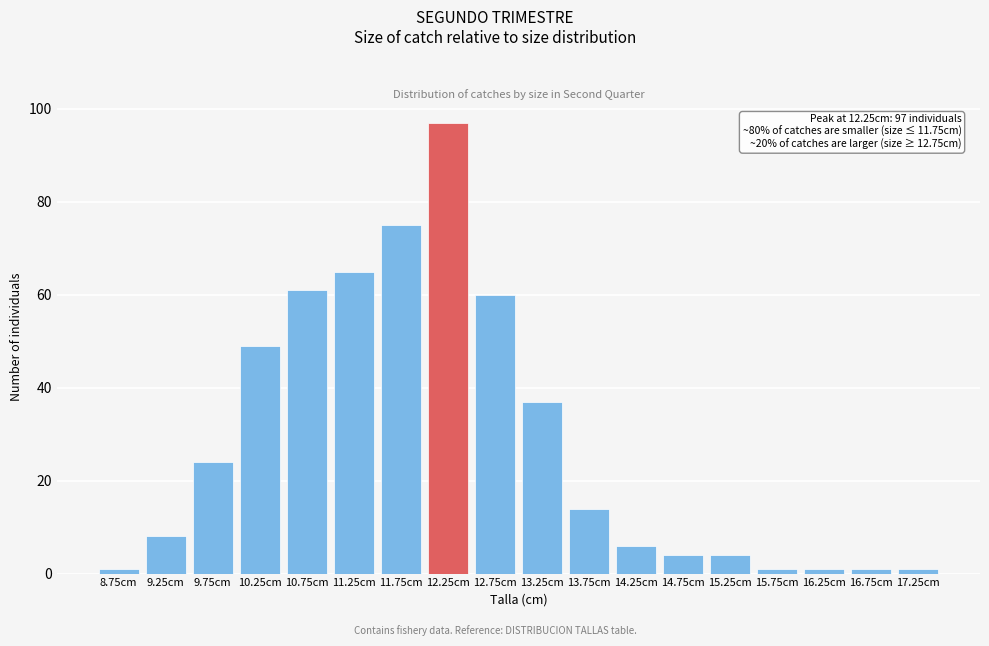

Reading left to right, transcribe all the data shown in this chart.

1	8	24	49	61	65	75	97	60	37	14	6	4	4	1	1	1	1